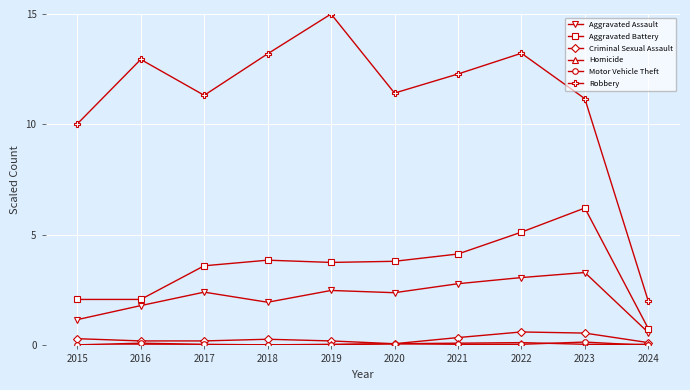

Where does the Robbery series first go above 12?

2016